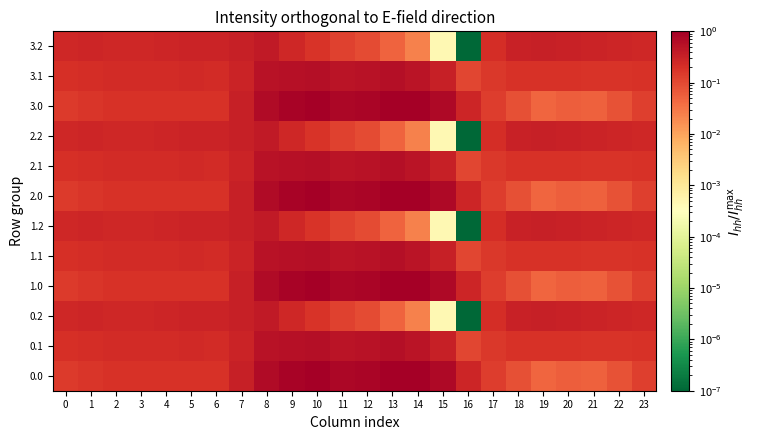

At how many categories does at least one series exceed 0?

24